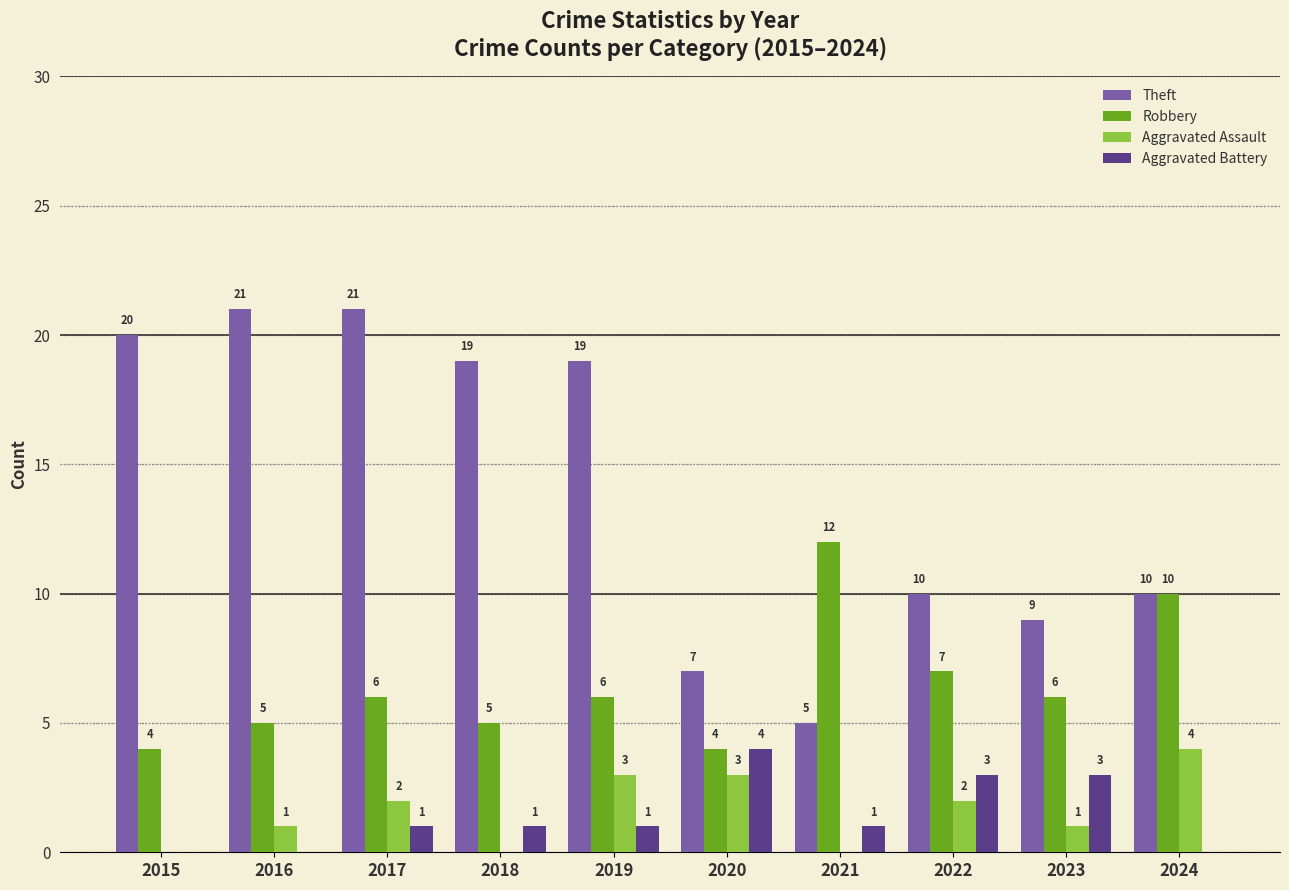

The value of Aggravated Assault at 2018 is 0. True or false?

True